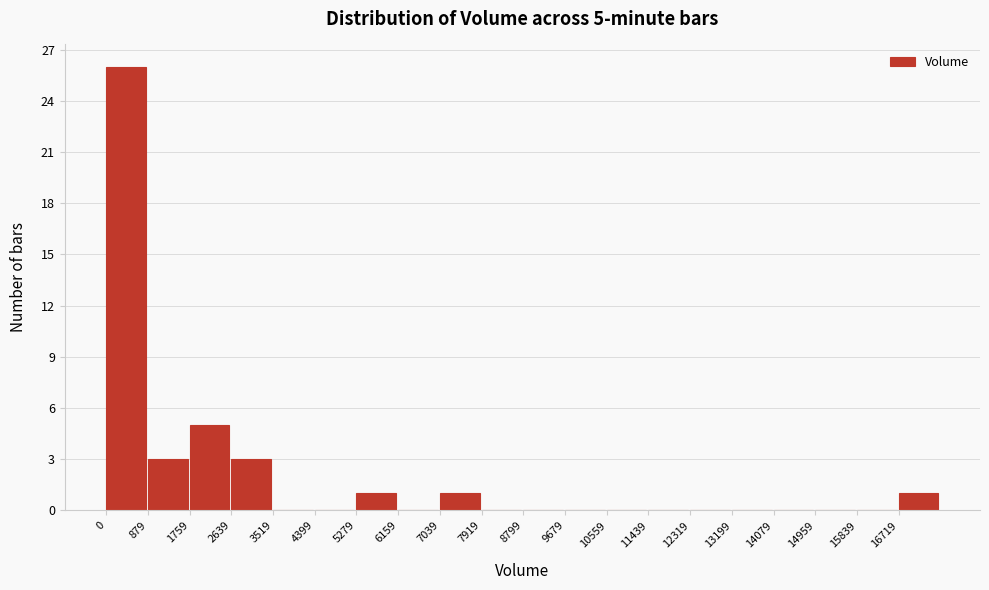

Over which range of the x-axis is the bar tallest?

0 to 900